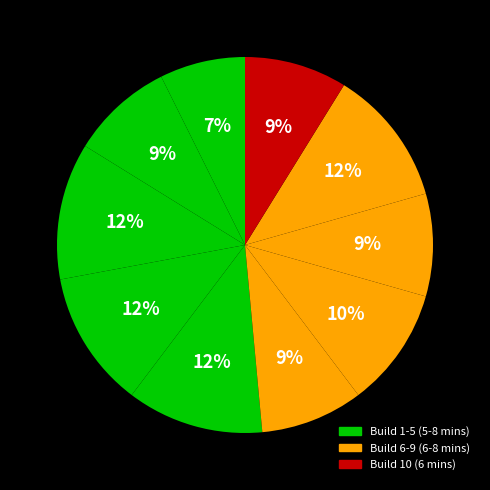

Does any single category account for the majority?

No